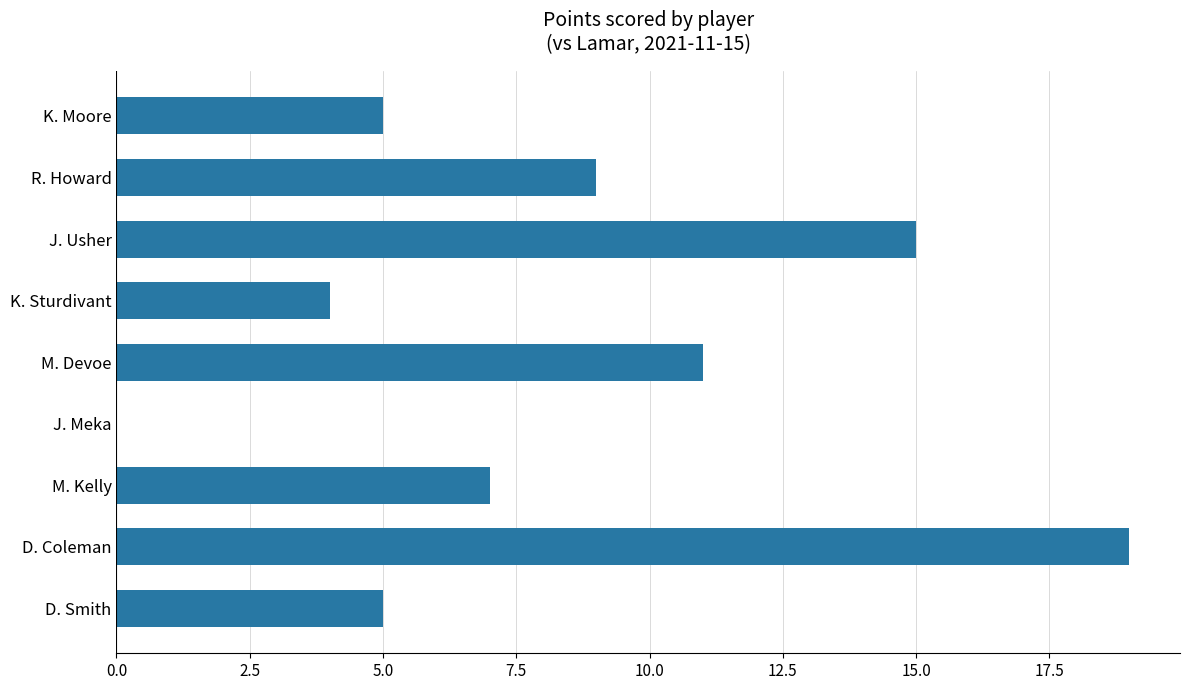

Between J. Usher and D. Coleman, which is larger?

D. Coleman